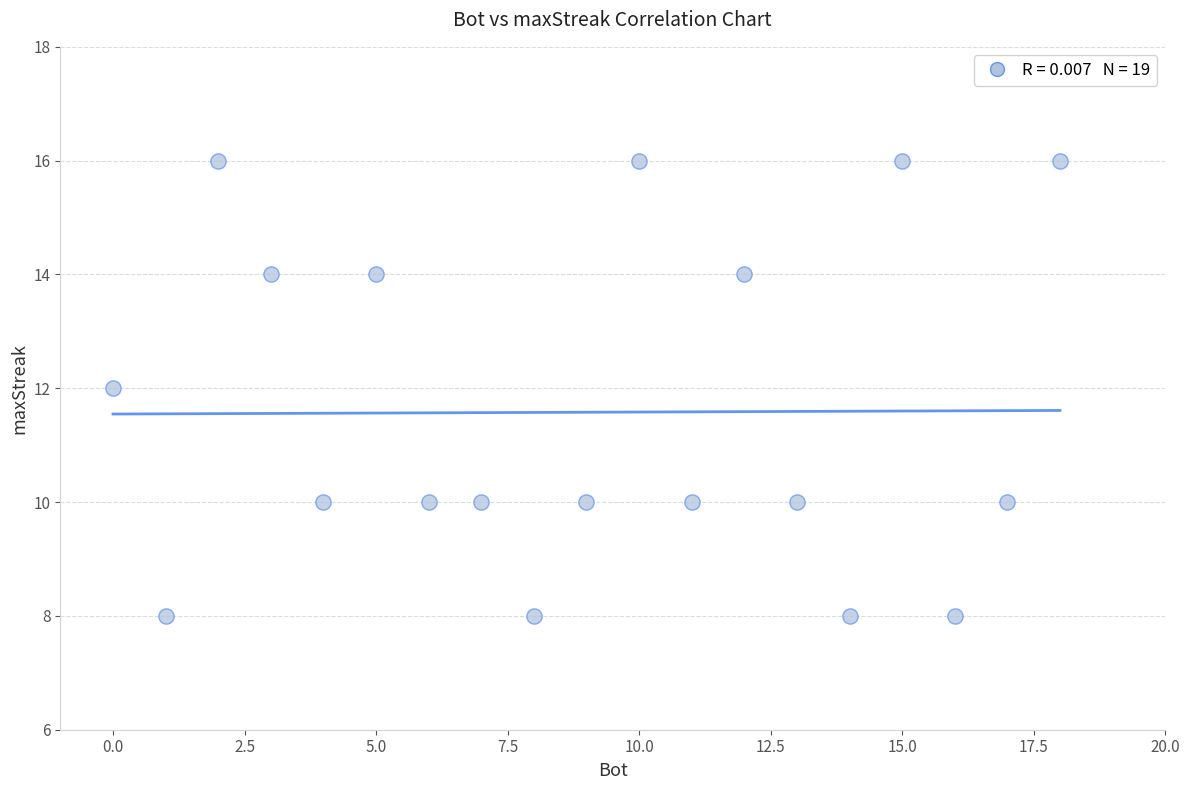

What is the range of Y values (max minus min)?

8